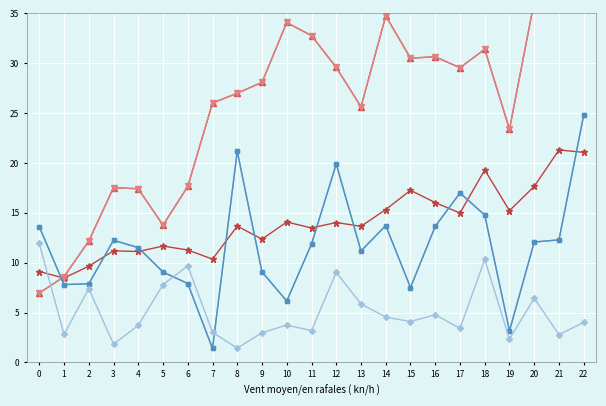

What is the average value of the col_2 series?

25.7